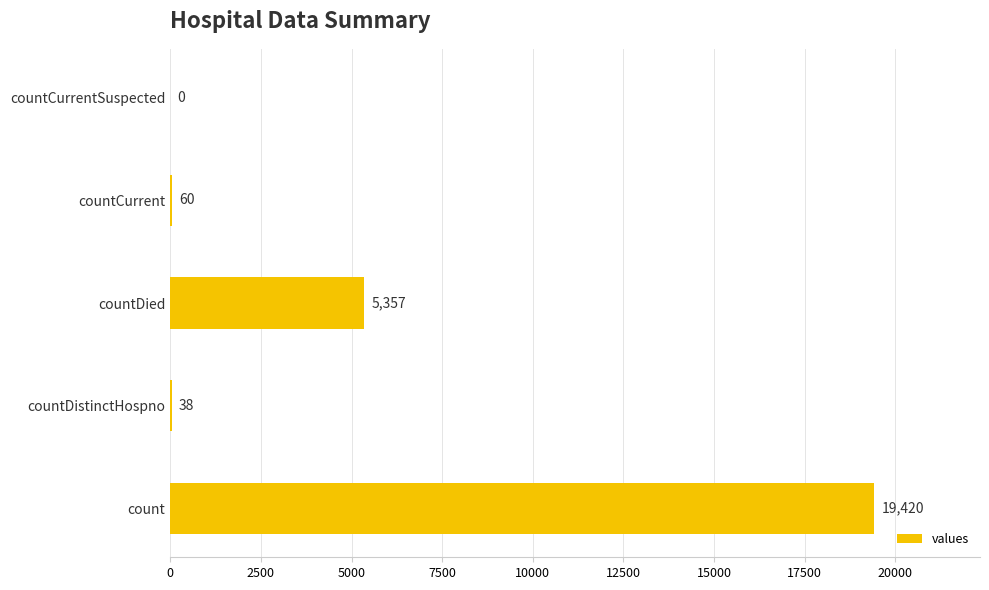

Which has a higher value, count or countDistinctHospno?

count